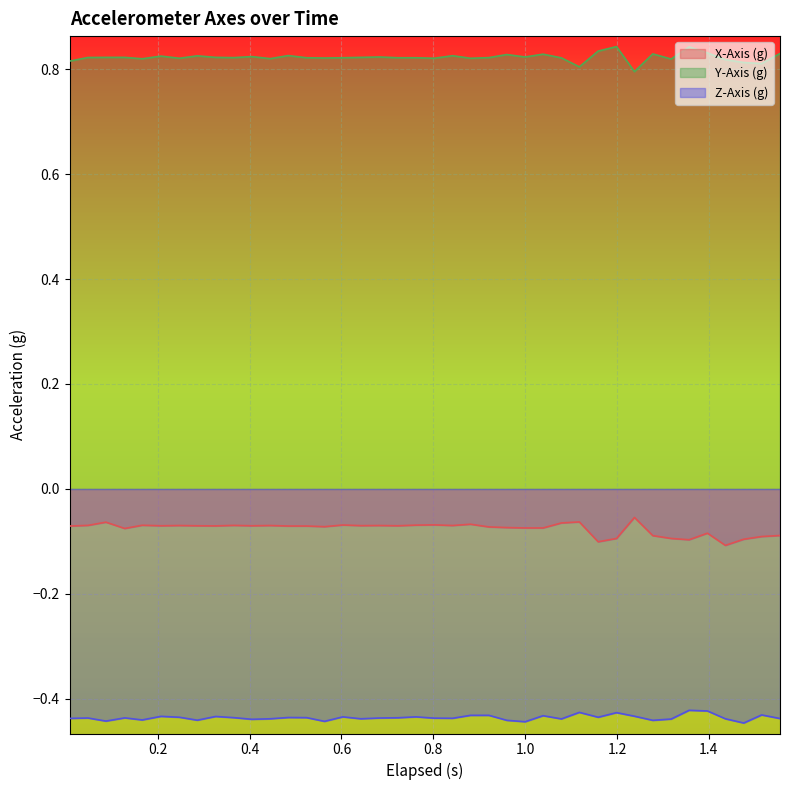

True or false: Z-Axis (g) and X-Axis (g) cross at least once.

False